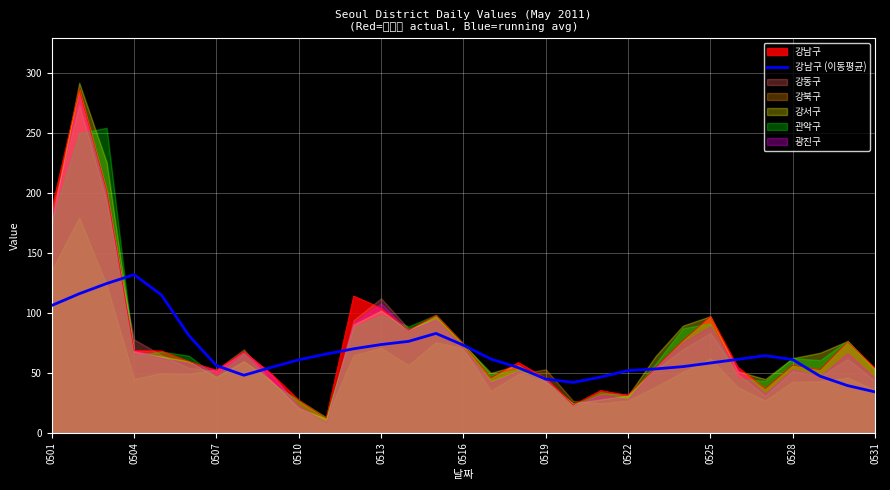

The value of 강남구 (이동평균) at 0525 is 34.6. True or false?

False